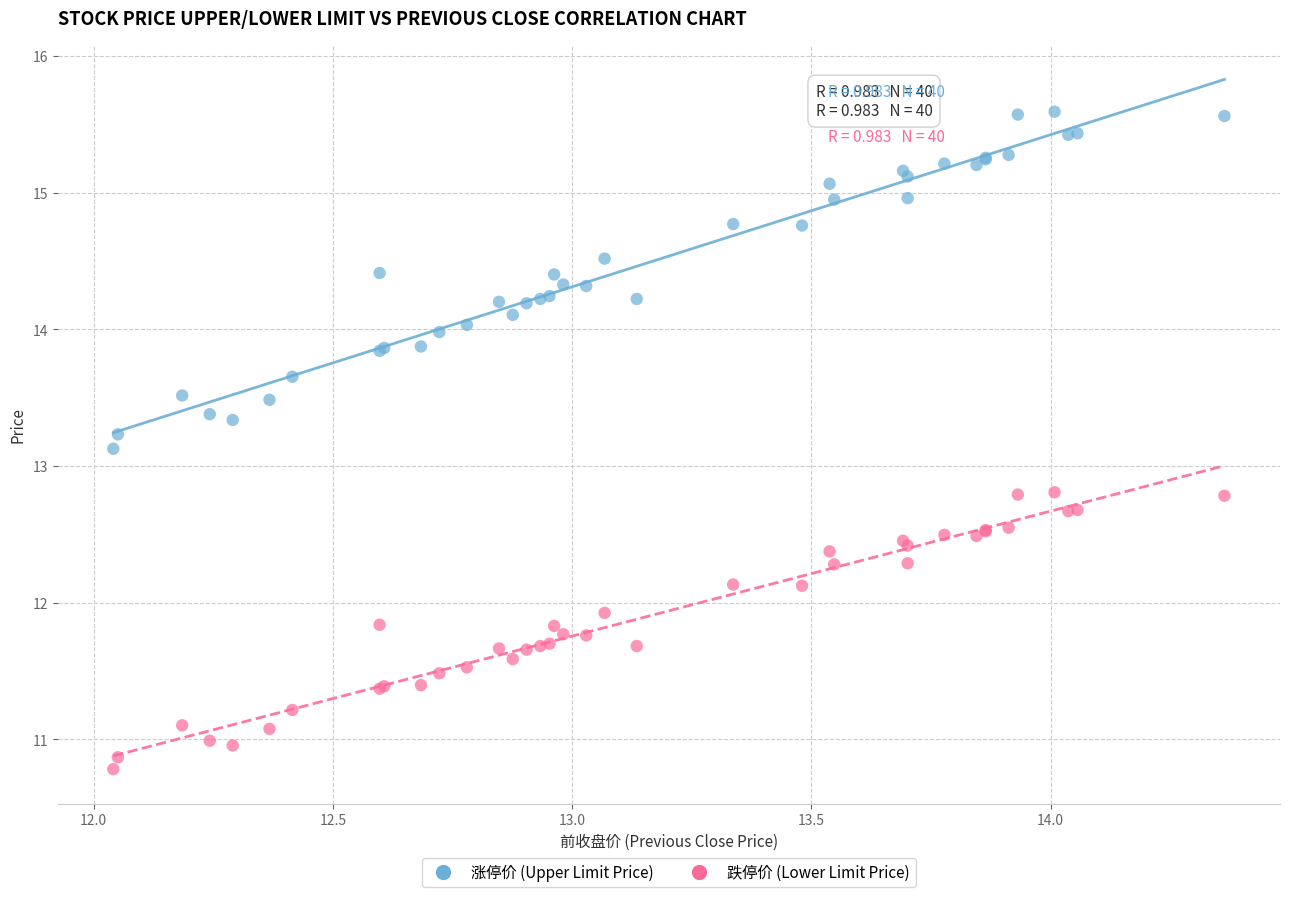

What are all the series names shown in the legend?

涨停价 (Upper Limit Price), 跌停价 (Lower Limit Price)